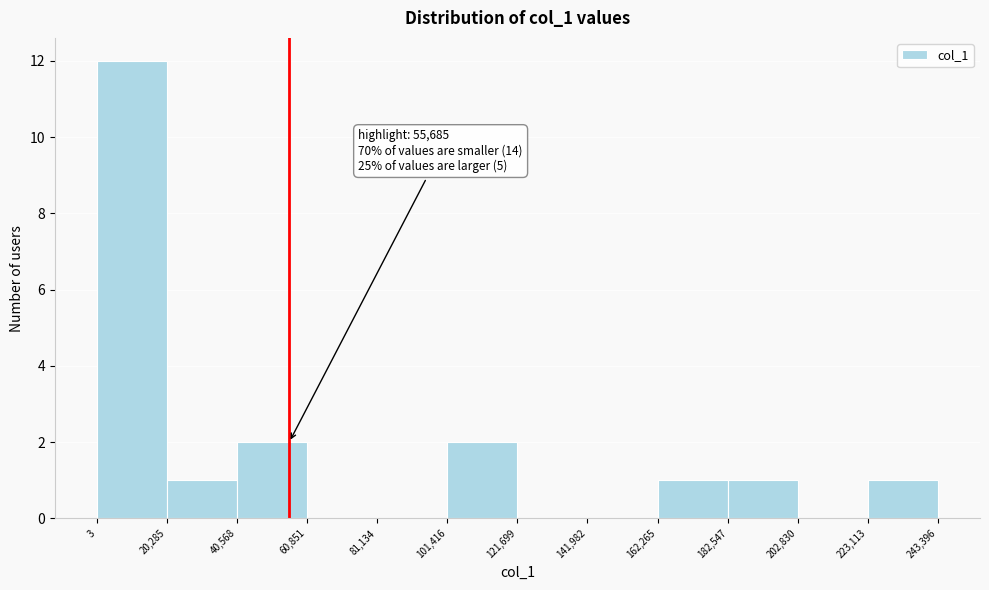

Which range on the x-axis has the tallest bar?

3 to 20,285